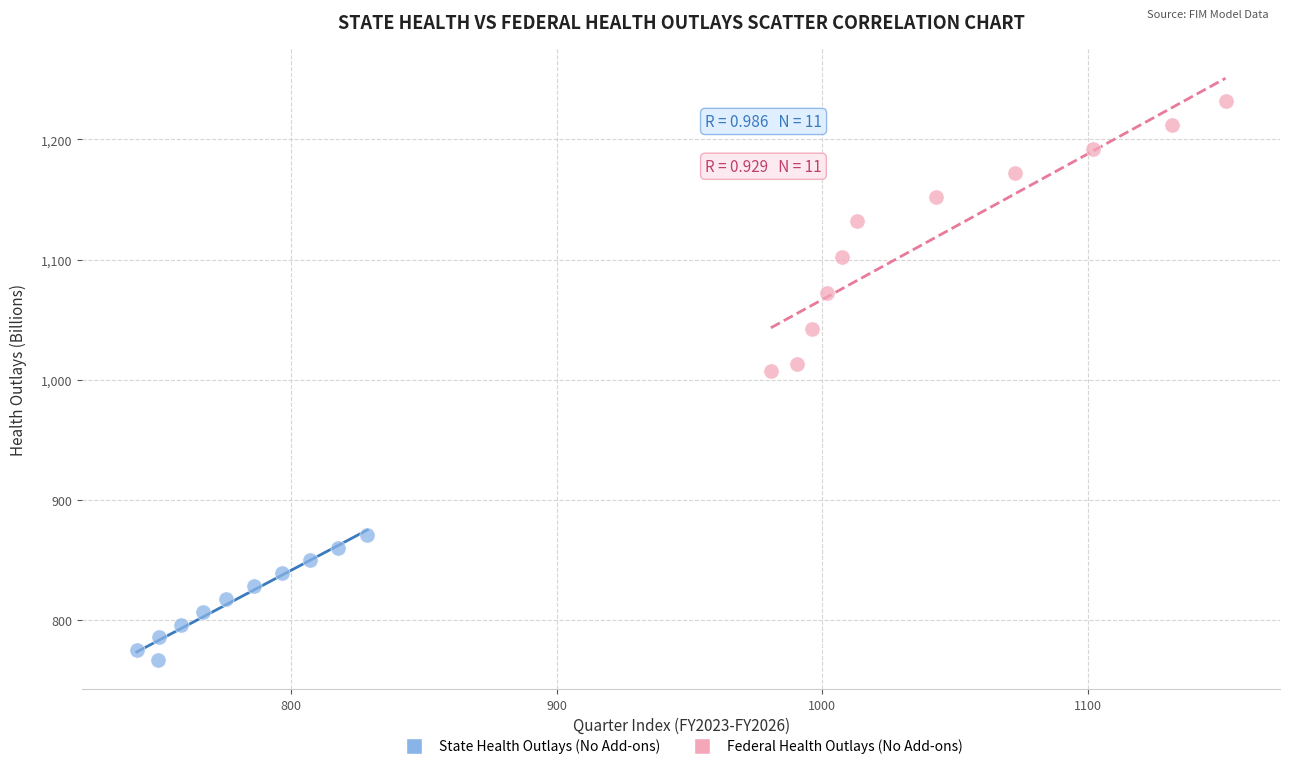

Which series has the largest Y range (max minus min)?

Federal Health Outlays (No Add-ons)